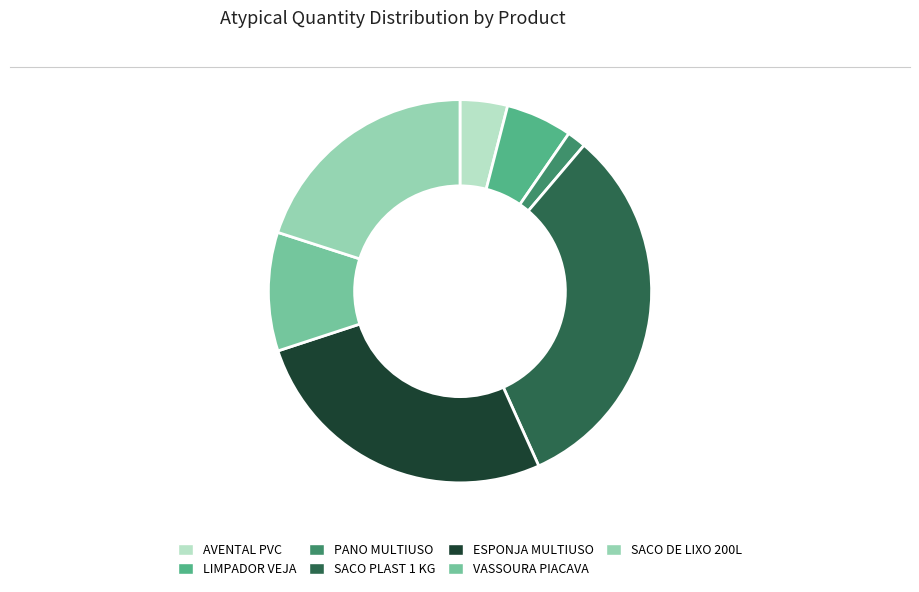

What is the ratio of the value at AVENTAL PVC to the value at LIMPADOR VEJA?

0.7